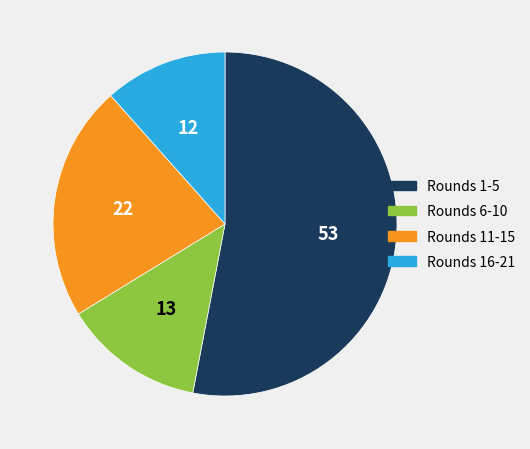

Does any single category account for the majority?

Yes